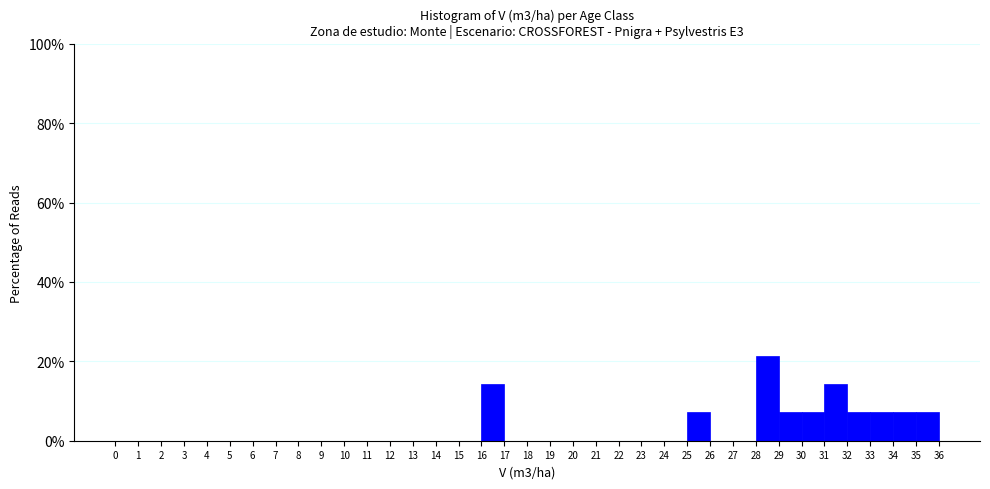

Reading left to right, transcribe this chart: for each bar, give the range it covers on the x-axis and its height. The values are not printed on the chart, so give them approximately, as read against the axis.

0 to 1: 0
1 to 2: 0
2 to 3: 0
3 to 4: 0
4 to 5: 0
5 to 6: 0
6 to 7: 0
7 to 8: 0
8 to 9: 0
9 to 10: 0
10 to 11: 0
11 to 12: 0
12 to 13: 0
13 to 14: 0
14 to 15: 0
15 to 16: 0
16 to 17: 14
17 to 18: 0
18 to 19: 0
19 to 20: 0
20 to 21: 0
21 to 22: 0
22 to 23: 0
23 to 24: 0
24 to 25: 0
25 to 26: 8
26 to 27: 0
27 to 28: 0
28 to 29: 22
29 to 30: 8
30 to 31: 8
31 to 32: 14
32 to 33: 8
33 to 34: 8
34 to 35: 8
35 to 36: 8